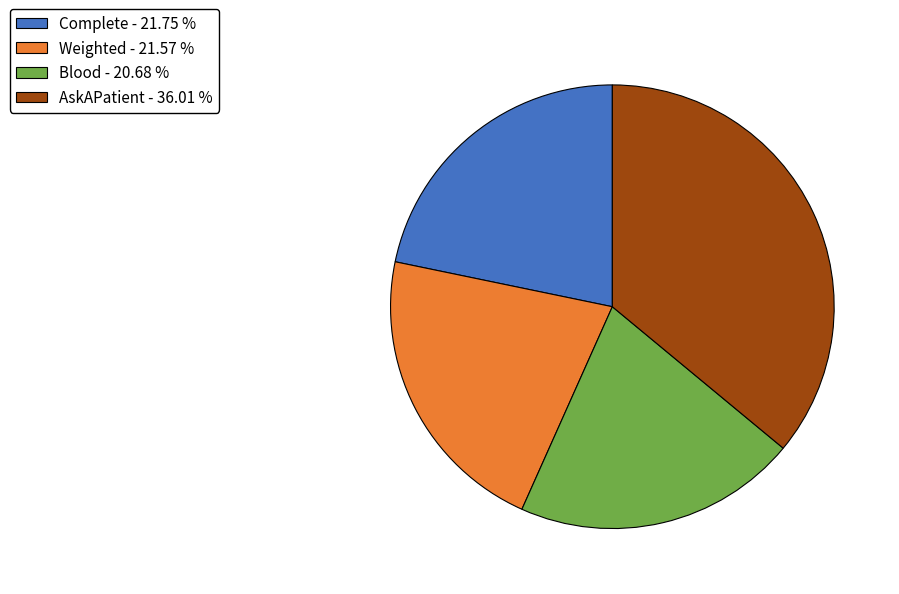

Is it true that Weighted is 13% of the pie?

False